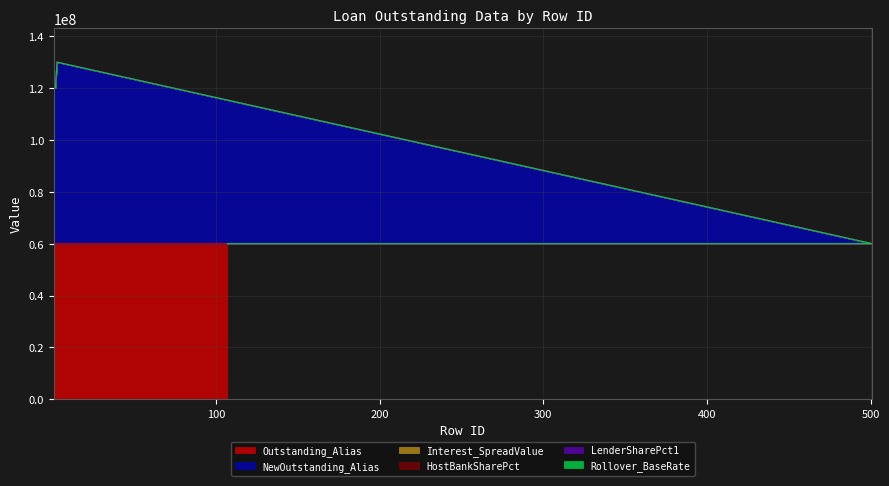

What is the average value of the LenderSharePct1 series?

98001243.4